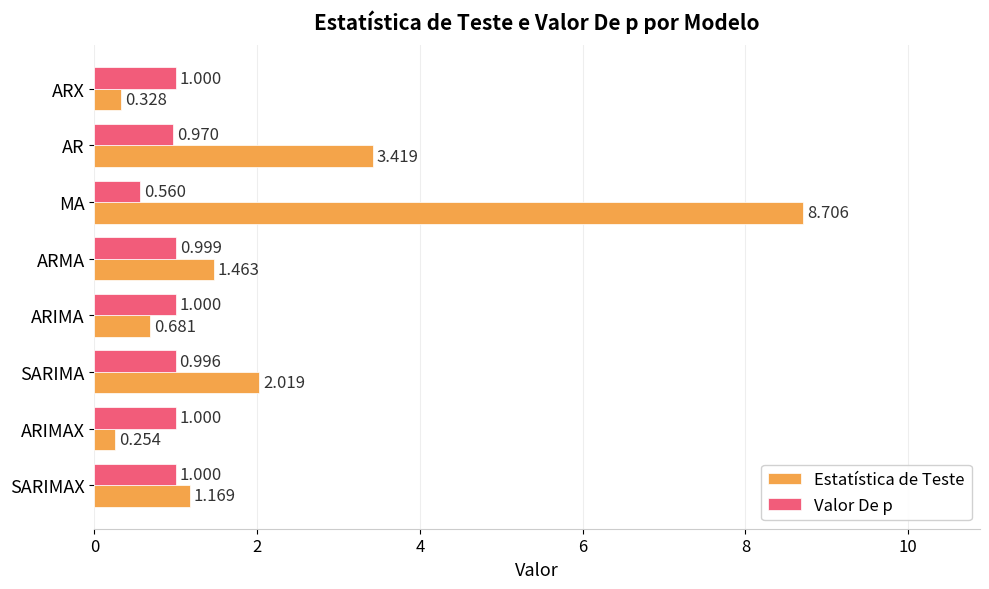

Which label corresponds to the largest value in the chart?

MA